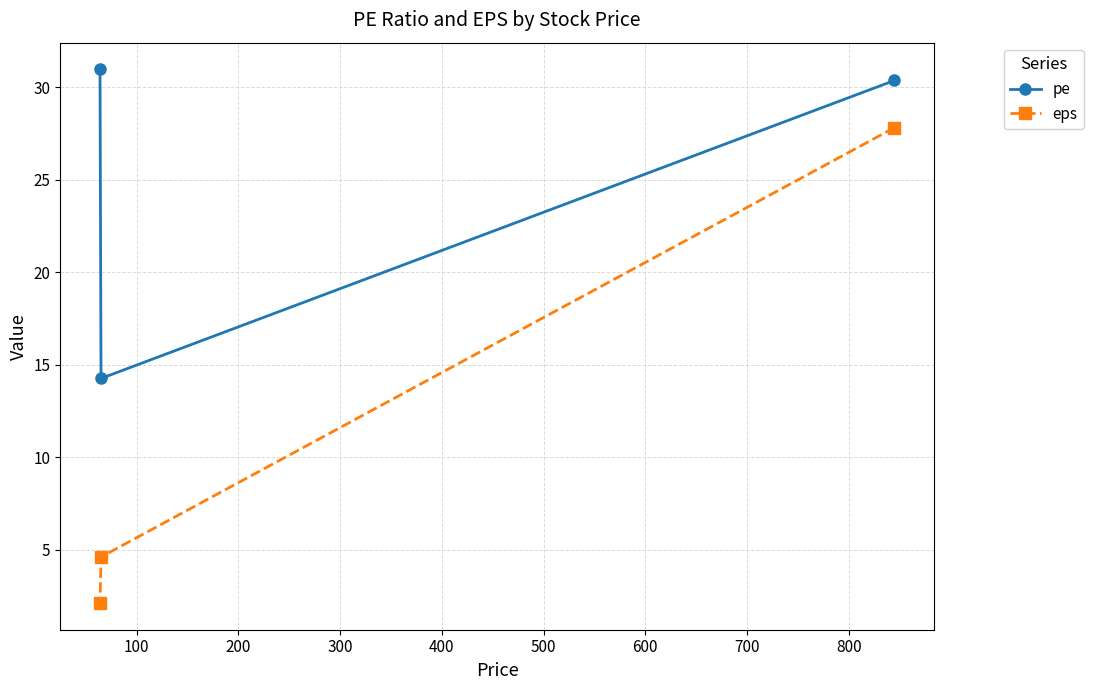

What is the maximum value shown in the chart?

31.0